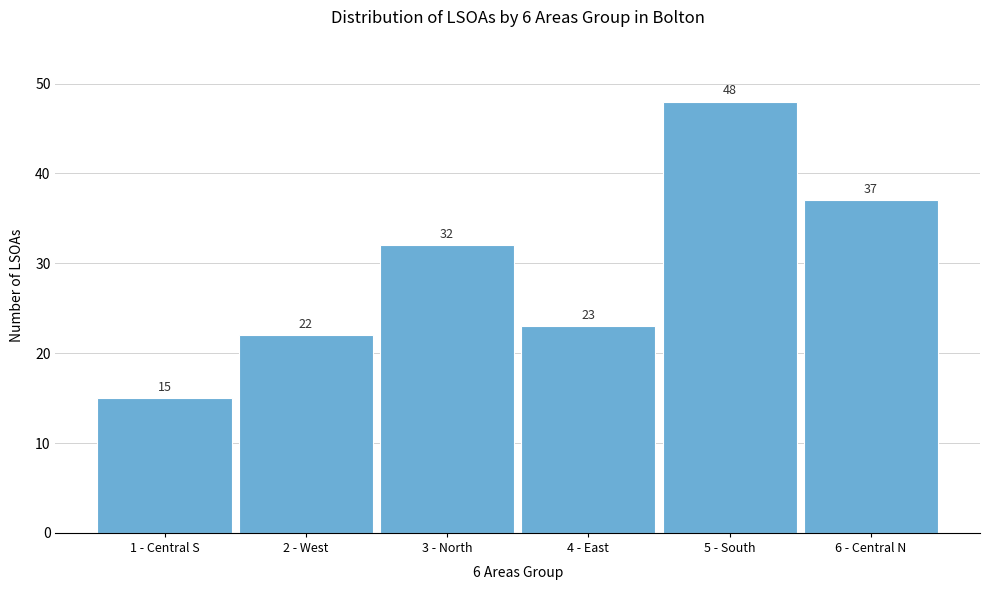

Reading left to right, list all the values displayed in this chart.

1 - Central S=15	2 - West=22	3 - North=32	4 - East=23	5 - South=48	6 - Central N=37